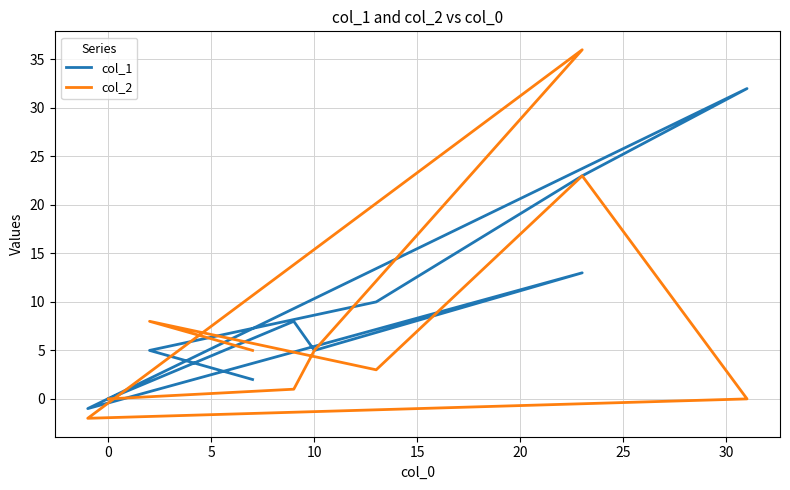

How many categories are shown in the chart?

10